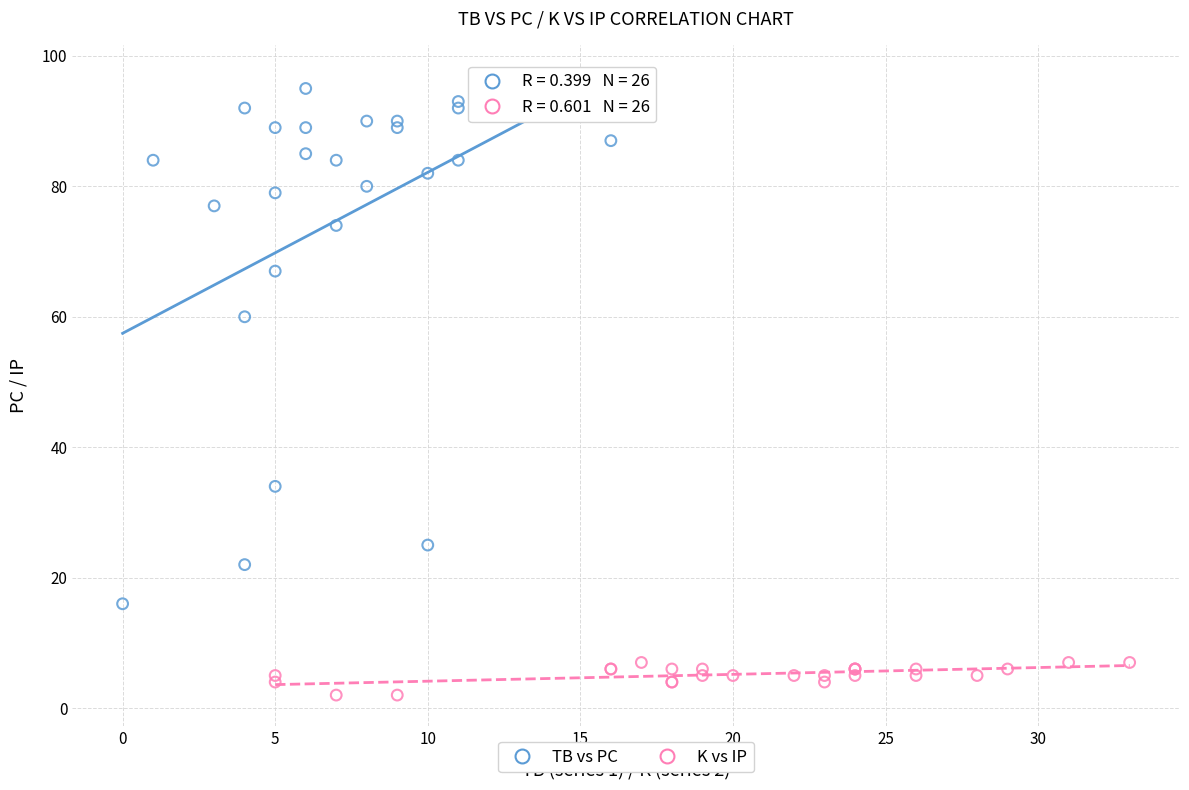

What are all the series names shown in the legend?

TB vs PC, K vs IP